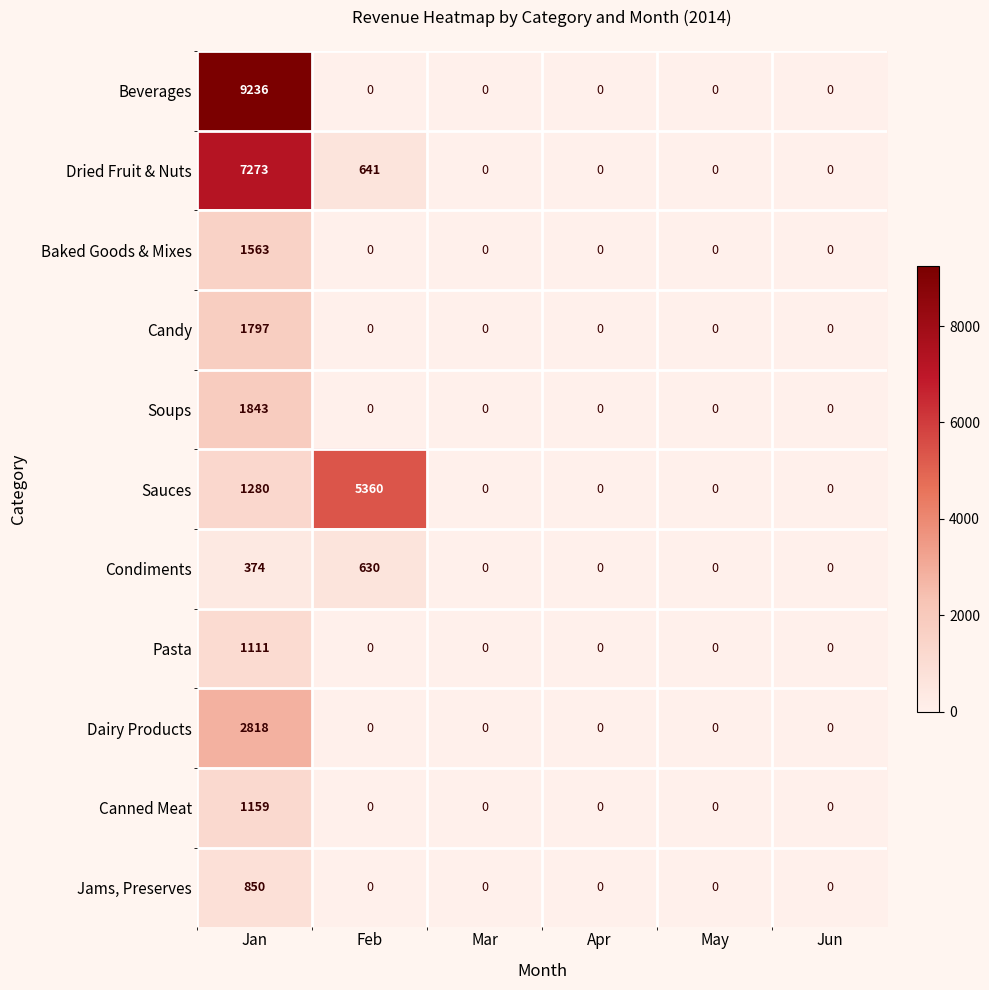

What is the maximum value for Candy?

1797